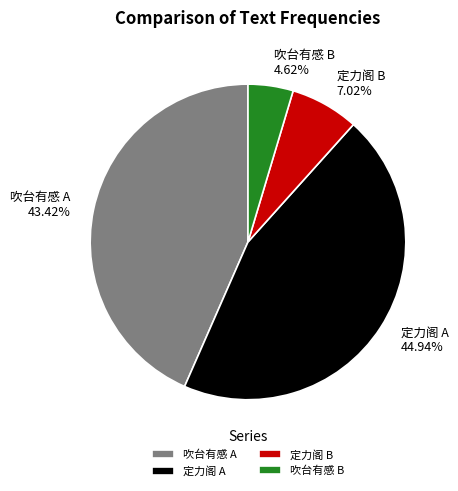

Is there a majority slice in this chart?

No